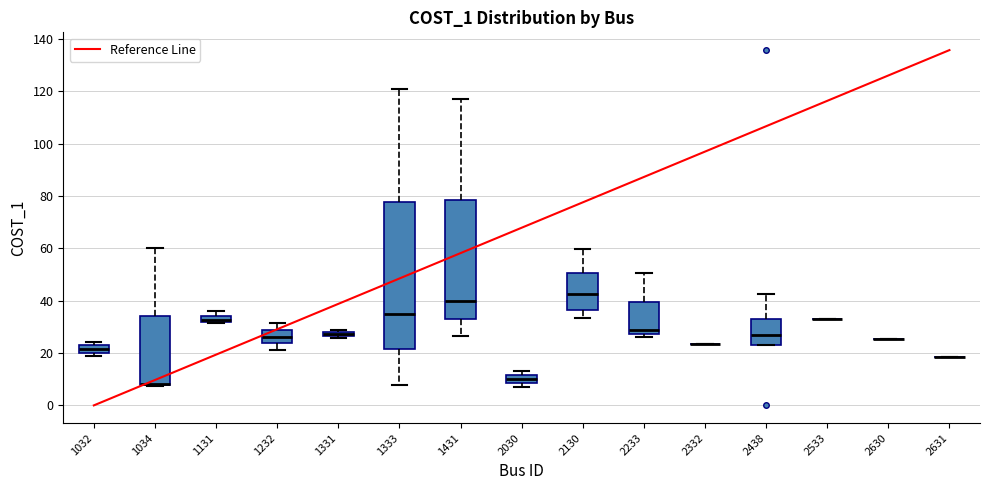

Where does the median line of the box at x = 2438 sit on the y-axis? The values are not printed on the chart, so give them approximately, as read against the axis.

28